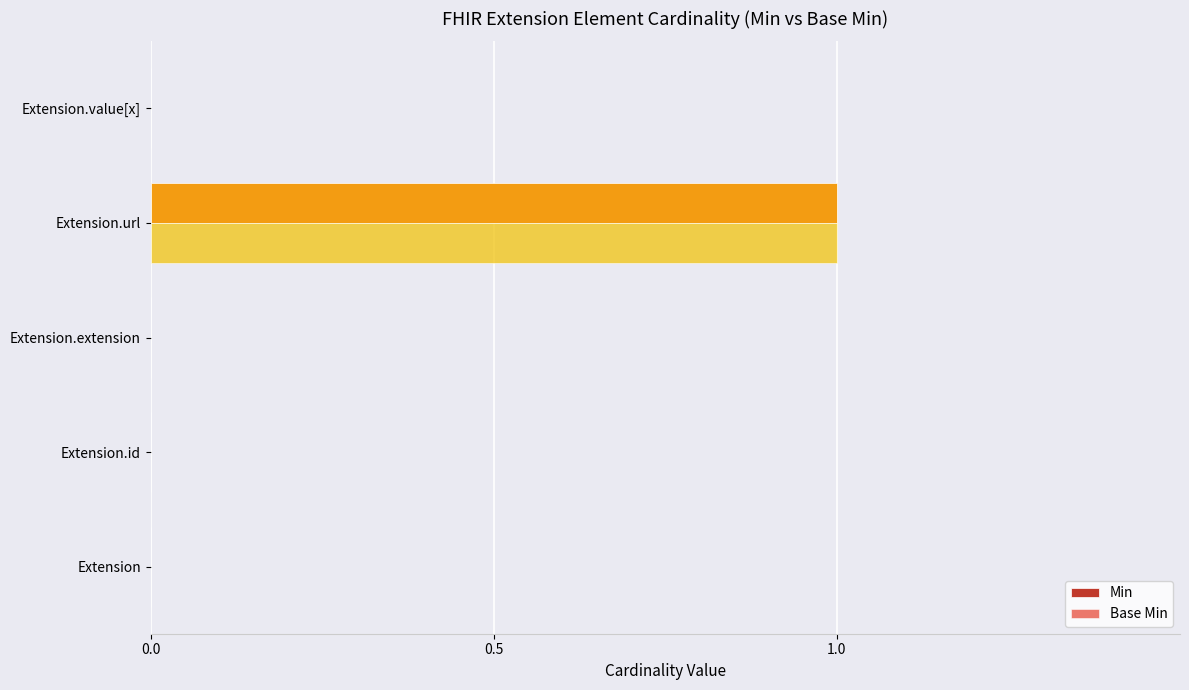

What is the highest value of the Min series?

1